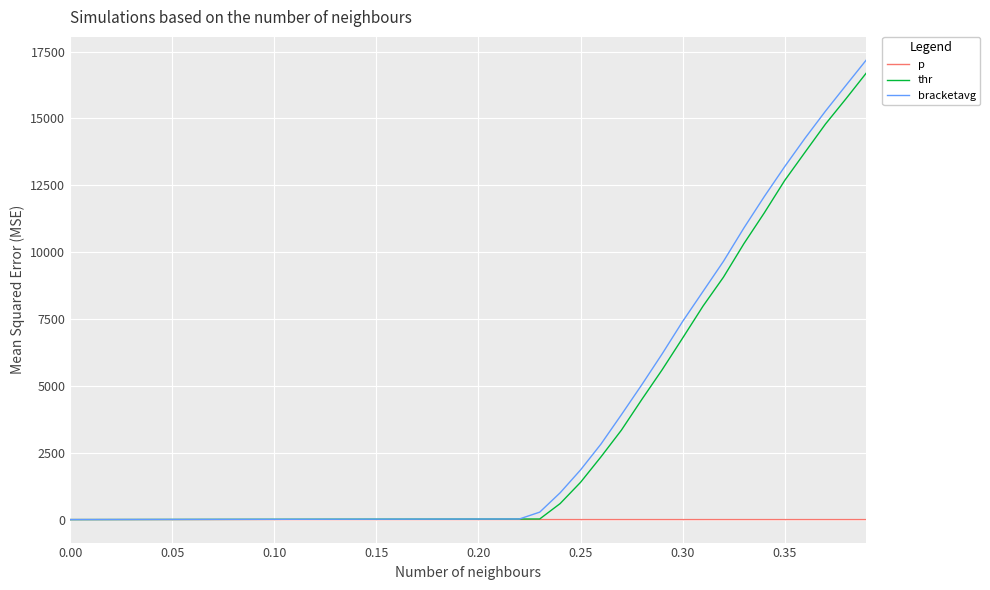

Which series has the largest total across all categories?

bracketavg